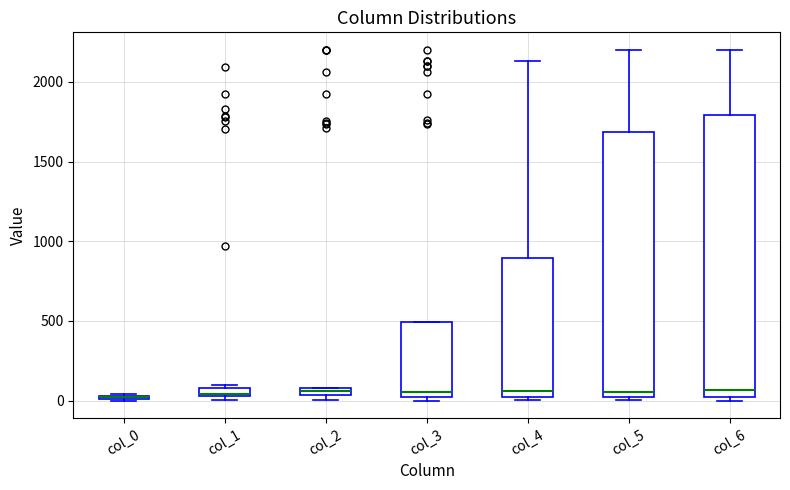

Comparing the boxes themselves (not the whiskers), which one is the tallest?

col_6